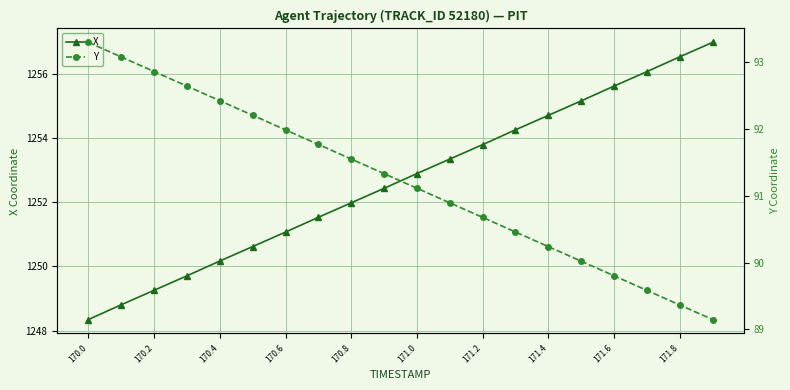

Read the X value at 171.8.

1256.5